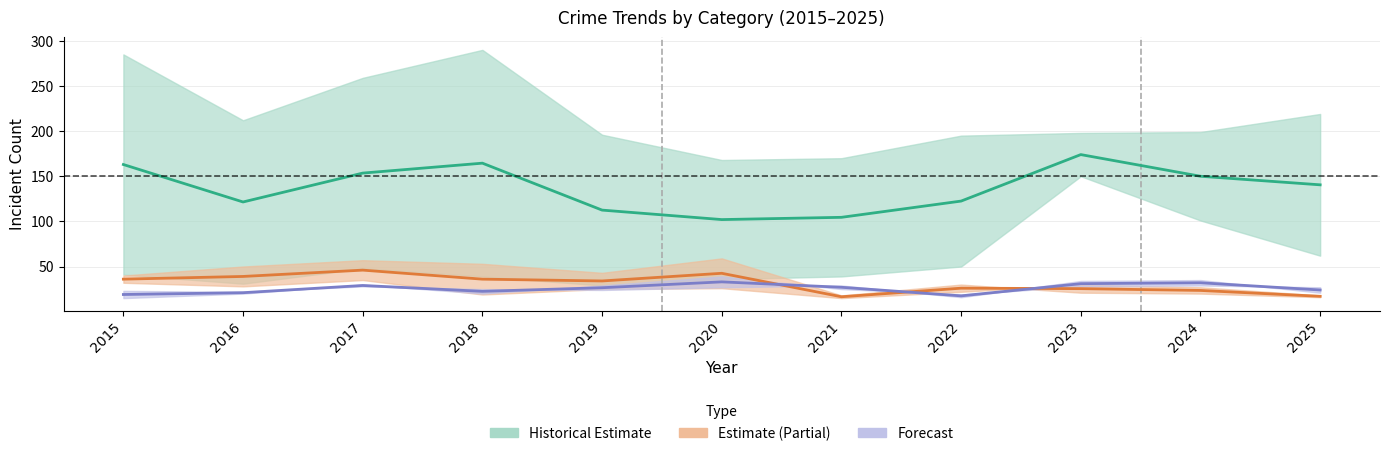

Reading left to right, list all the values displayed in this chart.

Historical Estimate: 2015=163.0	2016=121.5	2017=153.5	2018=164.5	2019=112.5	2020=102.0	2021=104.5	2022=122.5	2023=174.0	2024=150.0	2025=140.5
Estimate (Partial): 2015=36.0	2016=39.0	2017=46.0	2018=36.0	2019=34.0	2020=42.5	2021=16.5	2022=26.0	2023=25.5	2024=23.5	2025=17.0
Forecast: 2015=19.0	2016=21.0	2017=29.0	2018=22.5	2019=26.5	2020=33.0	2021=27.0	2022=17.5	2023=31.0	2024=32.0	2025=24.0